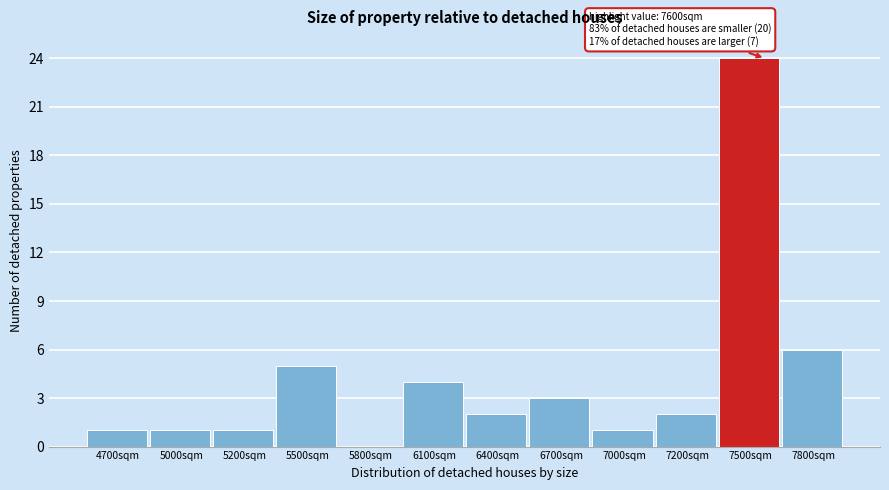

Reading left to right, extract all data points from this chart.

4700sqm=1	5000sqm=1	5200sqm=1	5500sqm=5	5800sqm=0	6100sqm=4	6400sqm=2	6700sqm=3	7000sqm=1	7200sqm=2	7500sqm=24	7800sqm=6